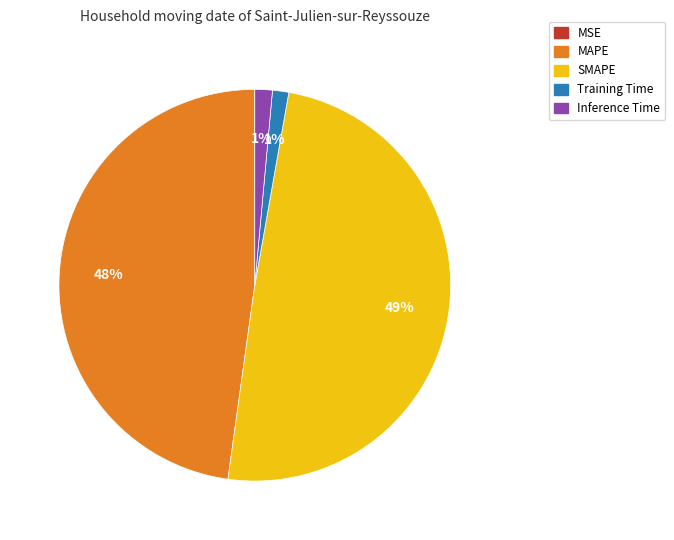

Does any single category account for the majority?

No